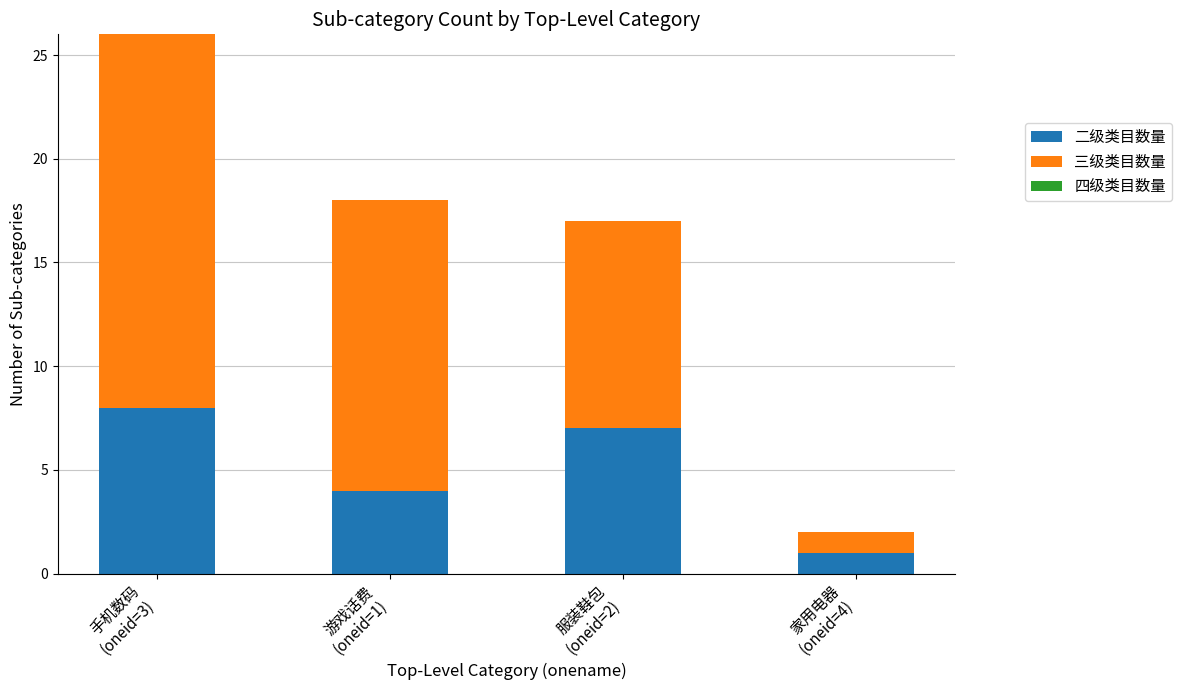

What is the difference between the maximum and minimum values in the 二级类目数量 series?

7